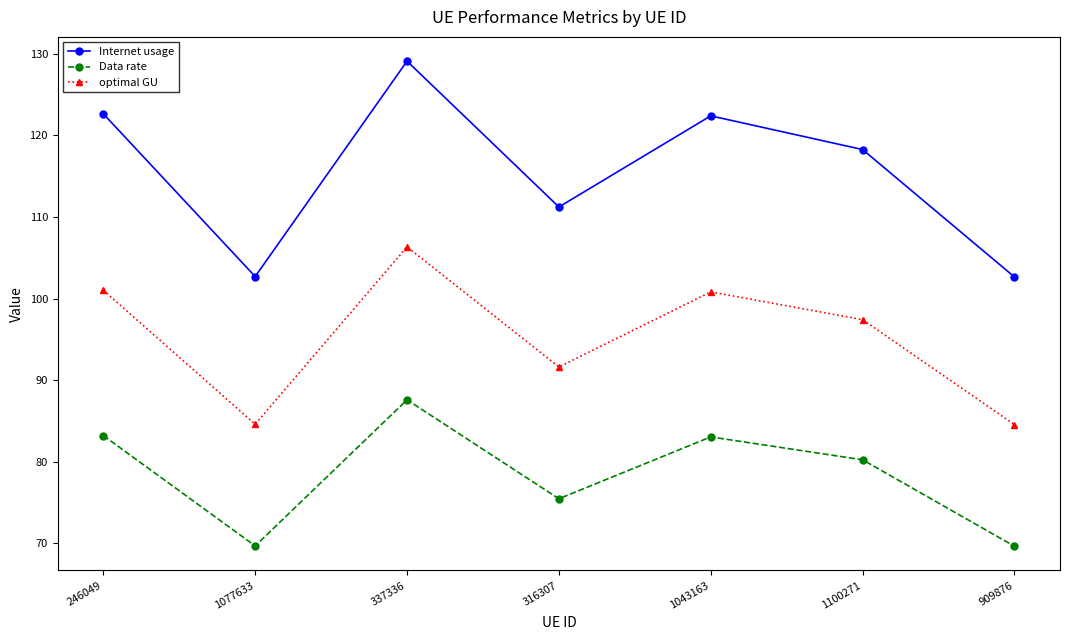

Where is optimal GU nearest to the value 95?

1100271